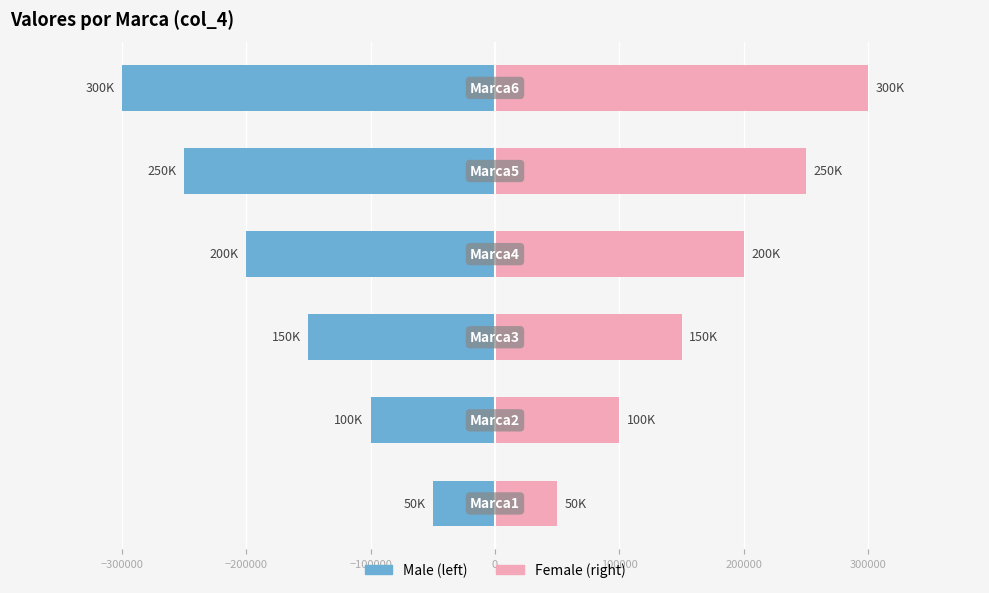

Count the number of categories in the chart.

6